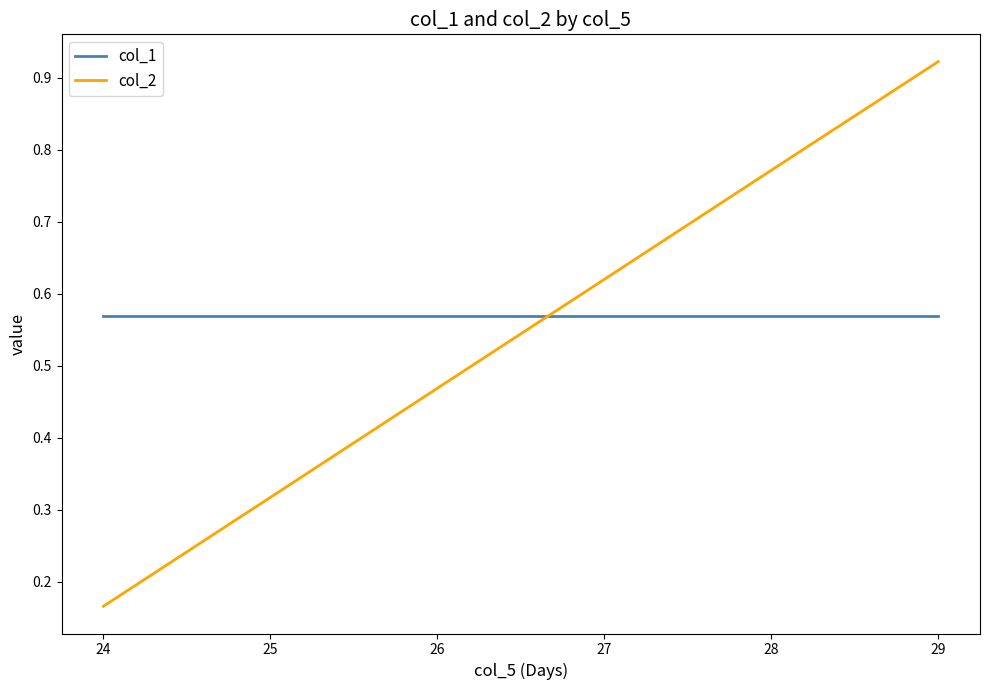

At which label does col_2 reach its minimum?

24